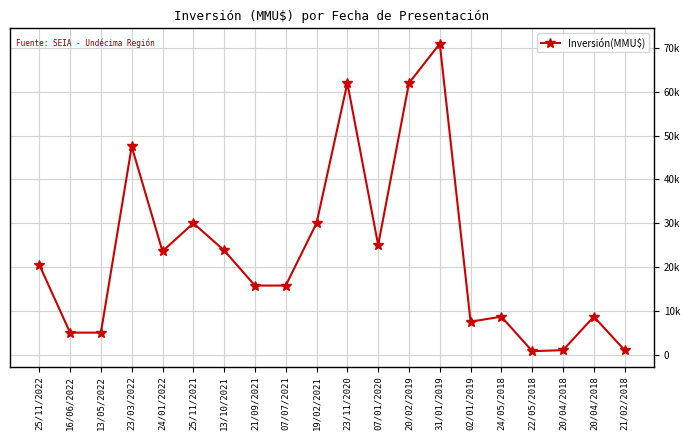

Does the chart have visible grid lines?

Yes